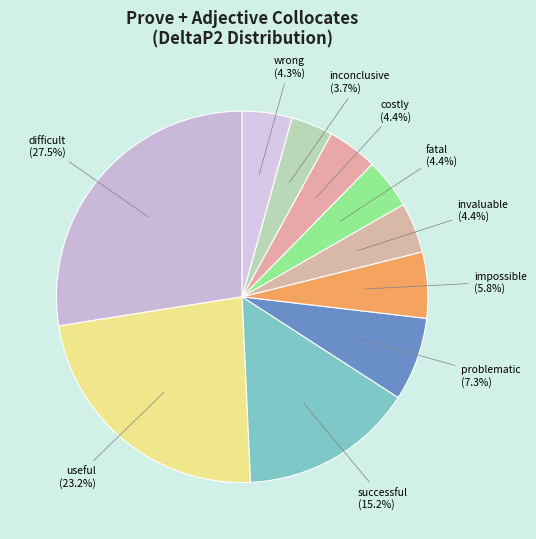

How many slices are in this pie chart?

10